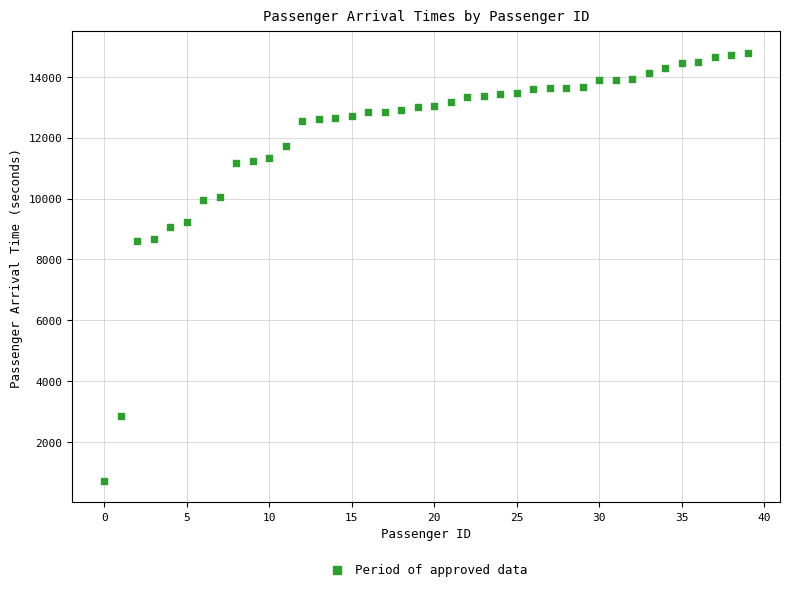

What is the range of Y values (max minus min)?

14077